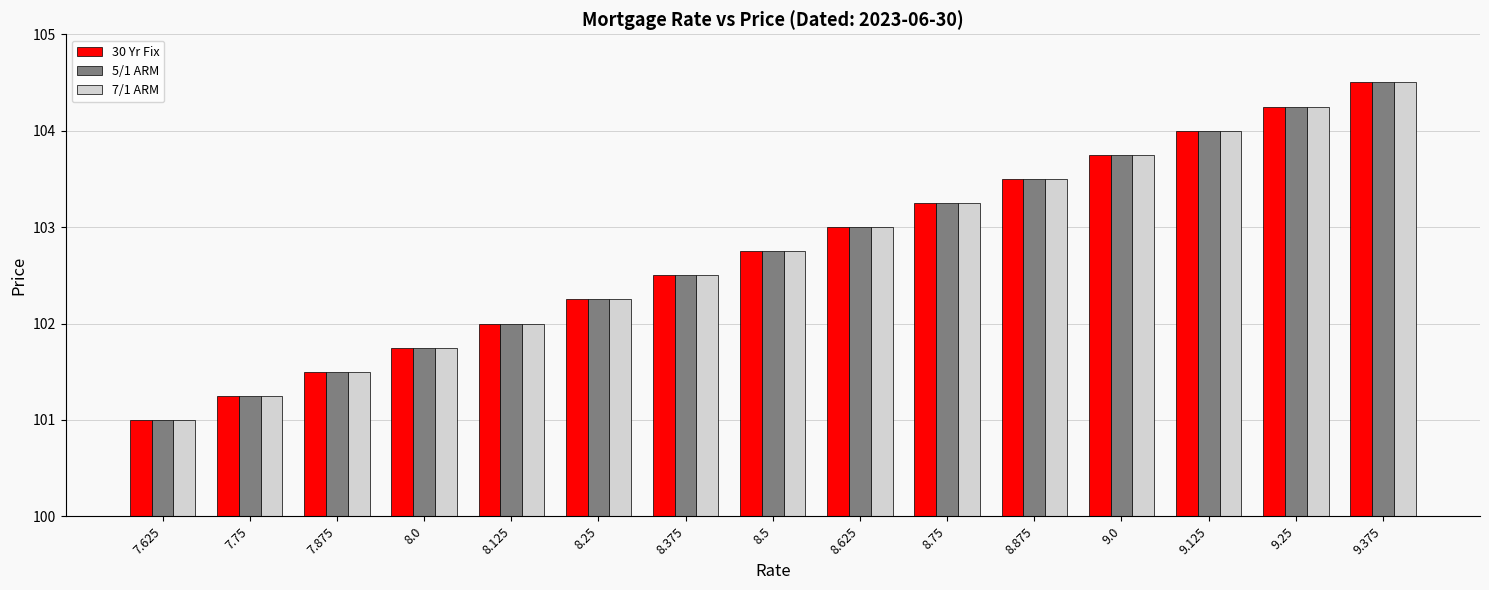

Count the number of categories in the chart.

15